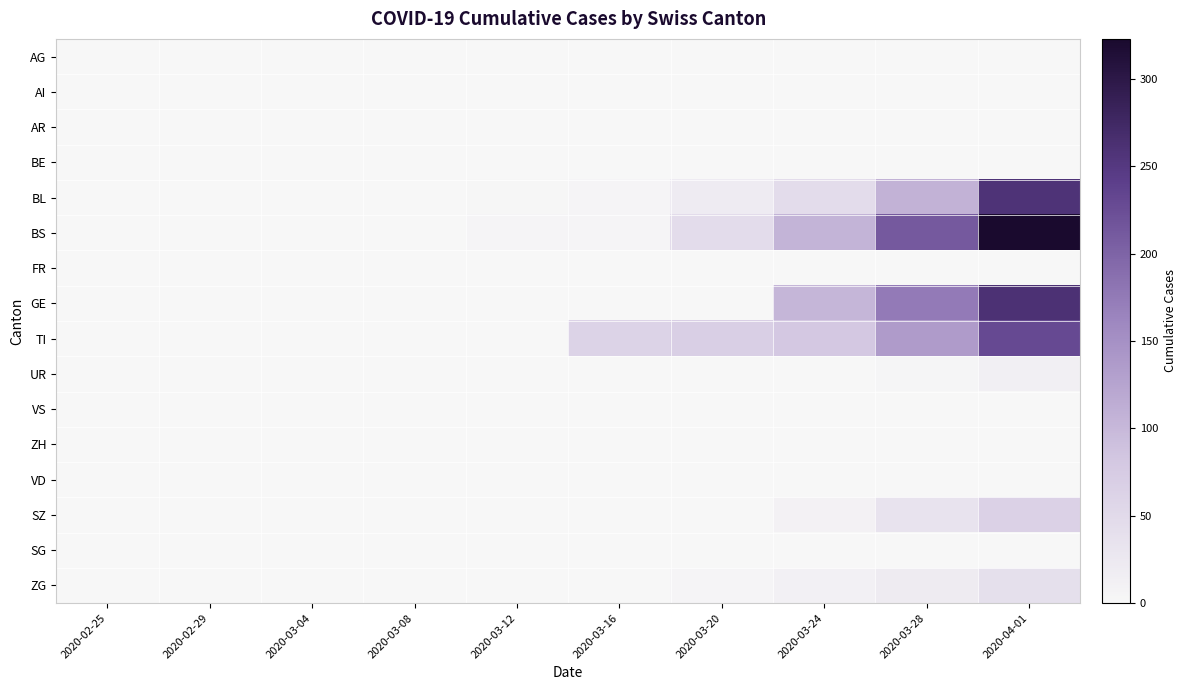

At which category is the sum across all series the highest?

2020-04-01